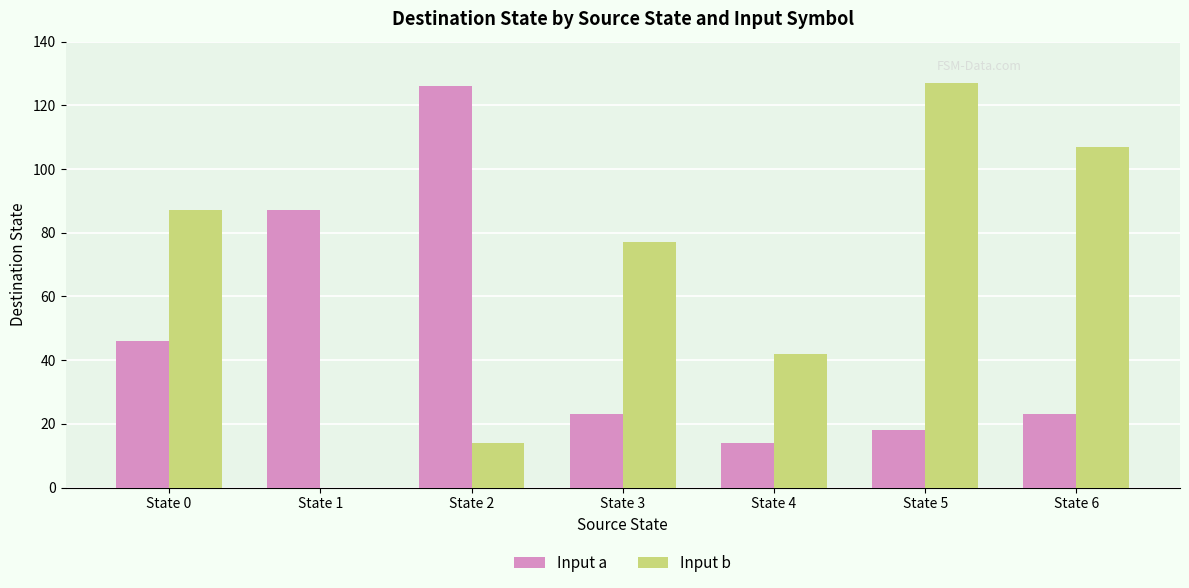

What is the sum of the Input a values at State 6 and State 2?

149